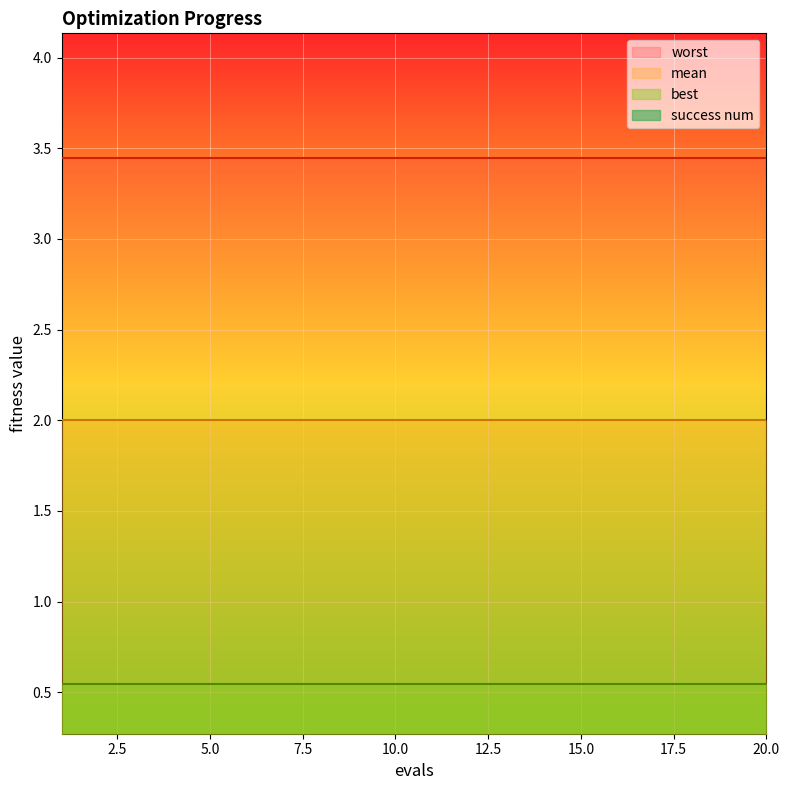

Does the chart display data point markers on the line(s)?

No